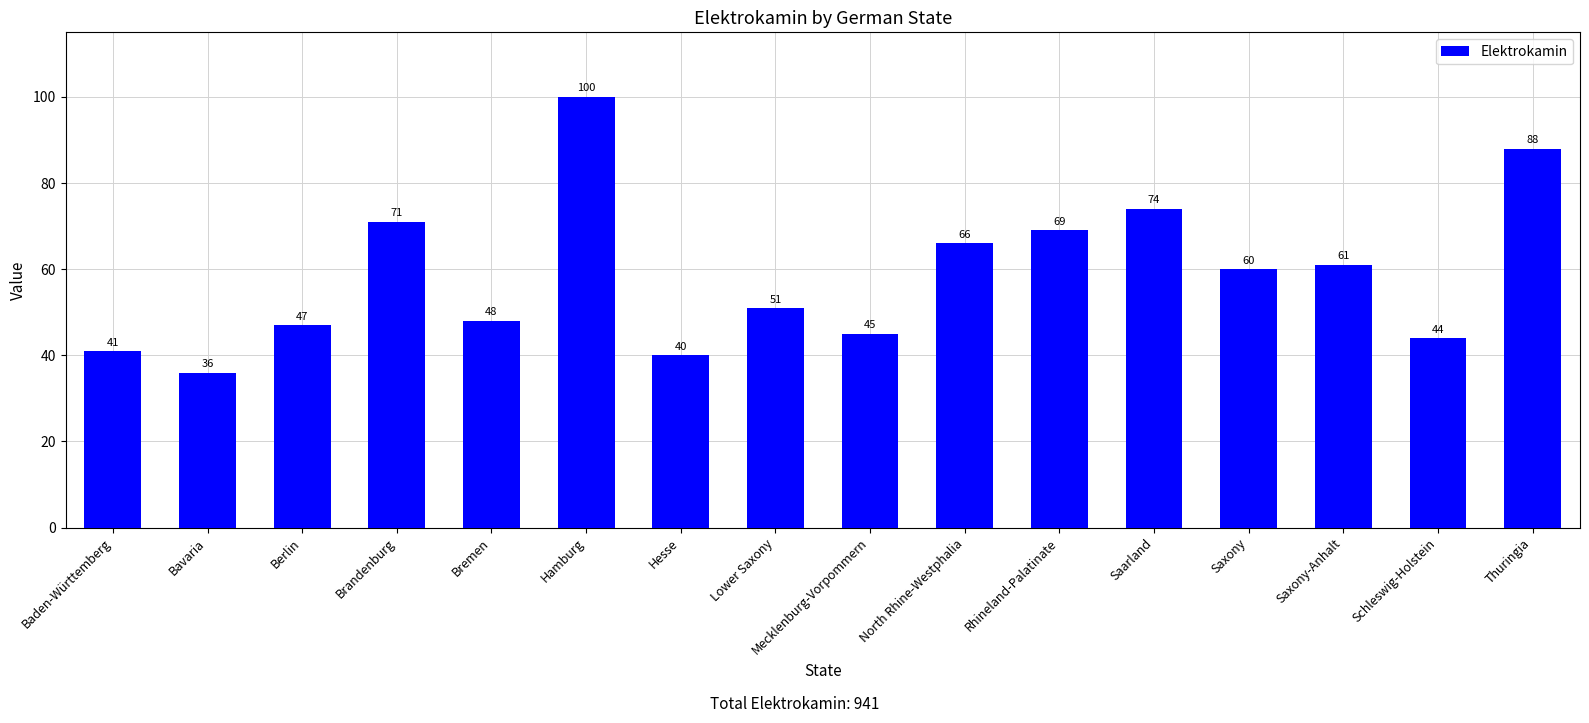

Reading left to right, list all the values displayed in this chart.

Baden-Württemberg=41	Bavaria=36	Berlin=47	Brandenburg=71	Bremen=48	Hamburg=100	Hesse=40	Lower Saxony=51	Mecklenburg-Vorpommern=45	North Rhine-Westphalia=66	Rhineland-Palatinate=69	Saarland=74	Saxony=60	Saxony-Anhalt=61	Schleswig-Holstein=44	Thuringia=88